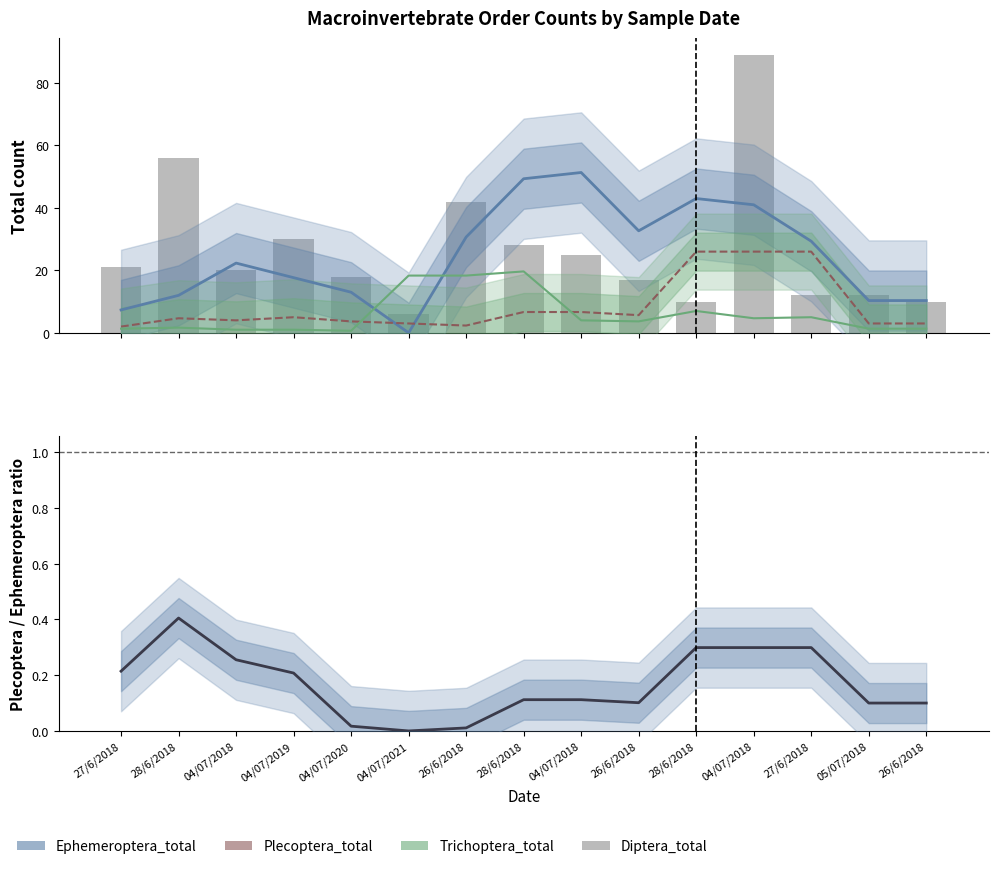

At which category is the sum across all series the highest?

04/07/2018